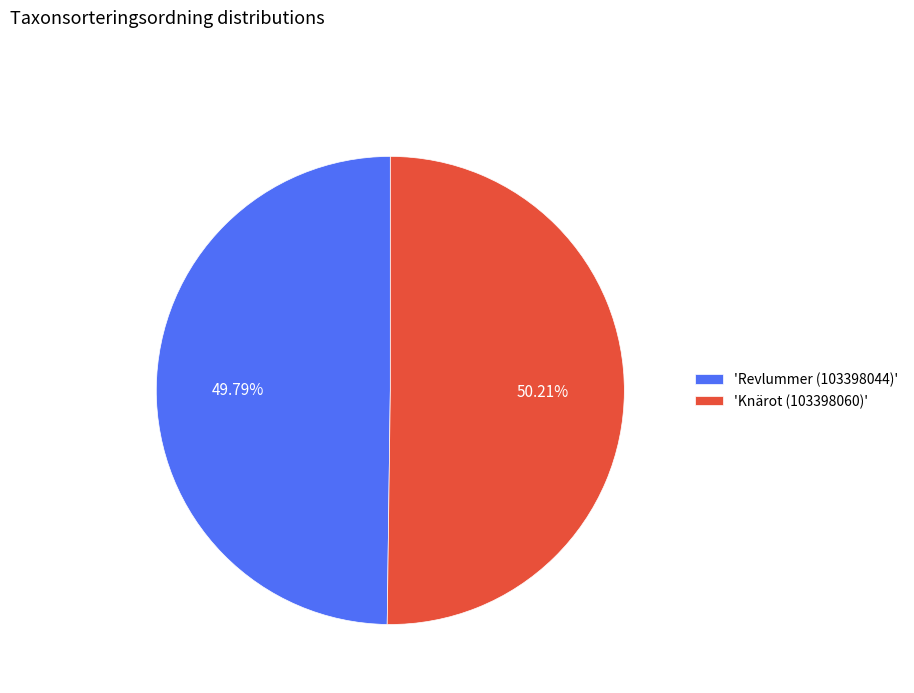

Approximately how many times larger is the value at 'Revlummer (103398044)' compared to 'Knärot (103398060)'?

1.0